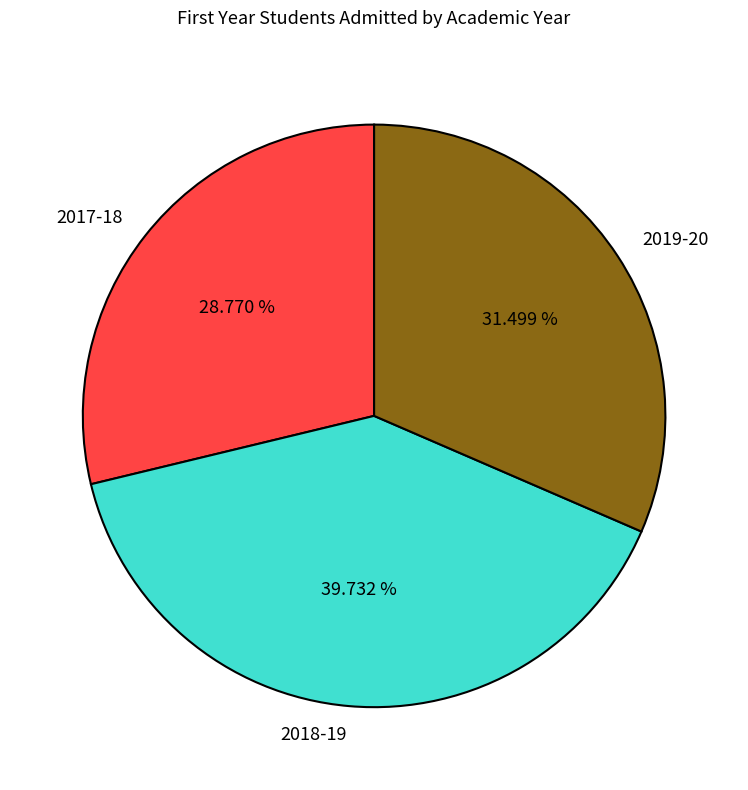

True or false: 2017-18 accounts for 42% of the total.

False